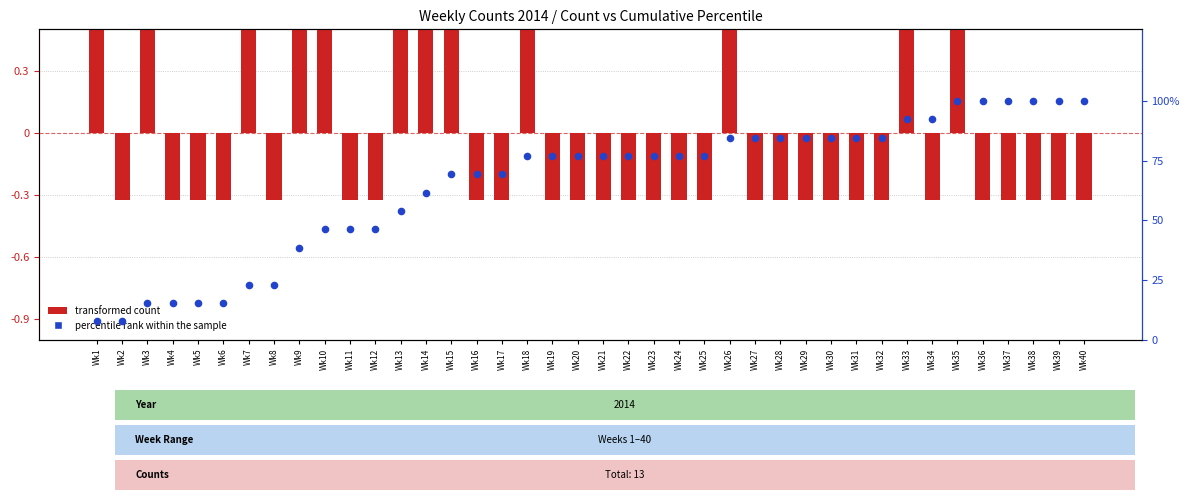

What are all the series names shown in the legend?

transformed count, percentile rank within the sample